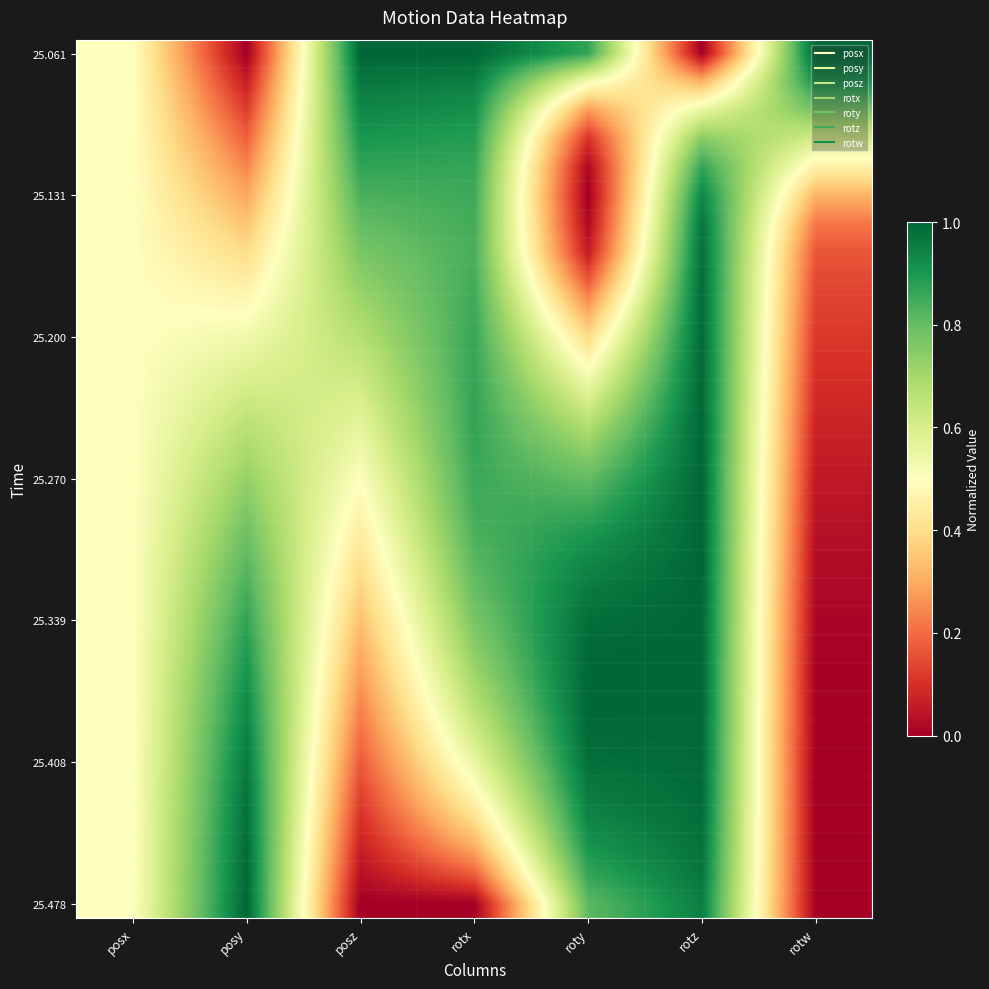

At which category is the sum across all series the highest?

rotz